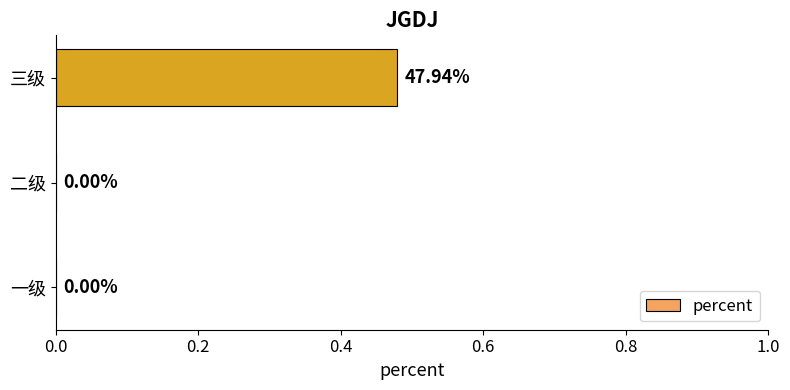

How many data points are above 0?

1